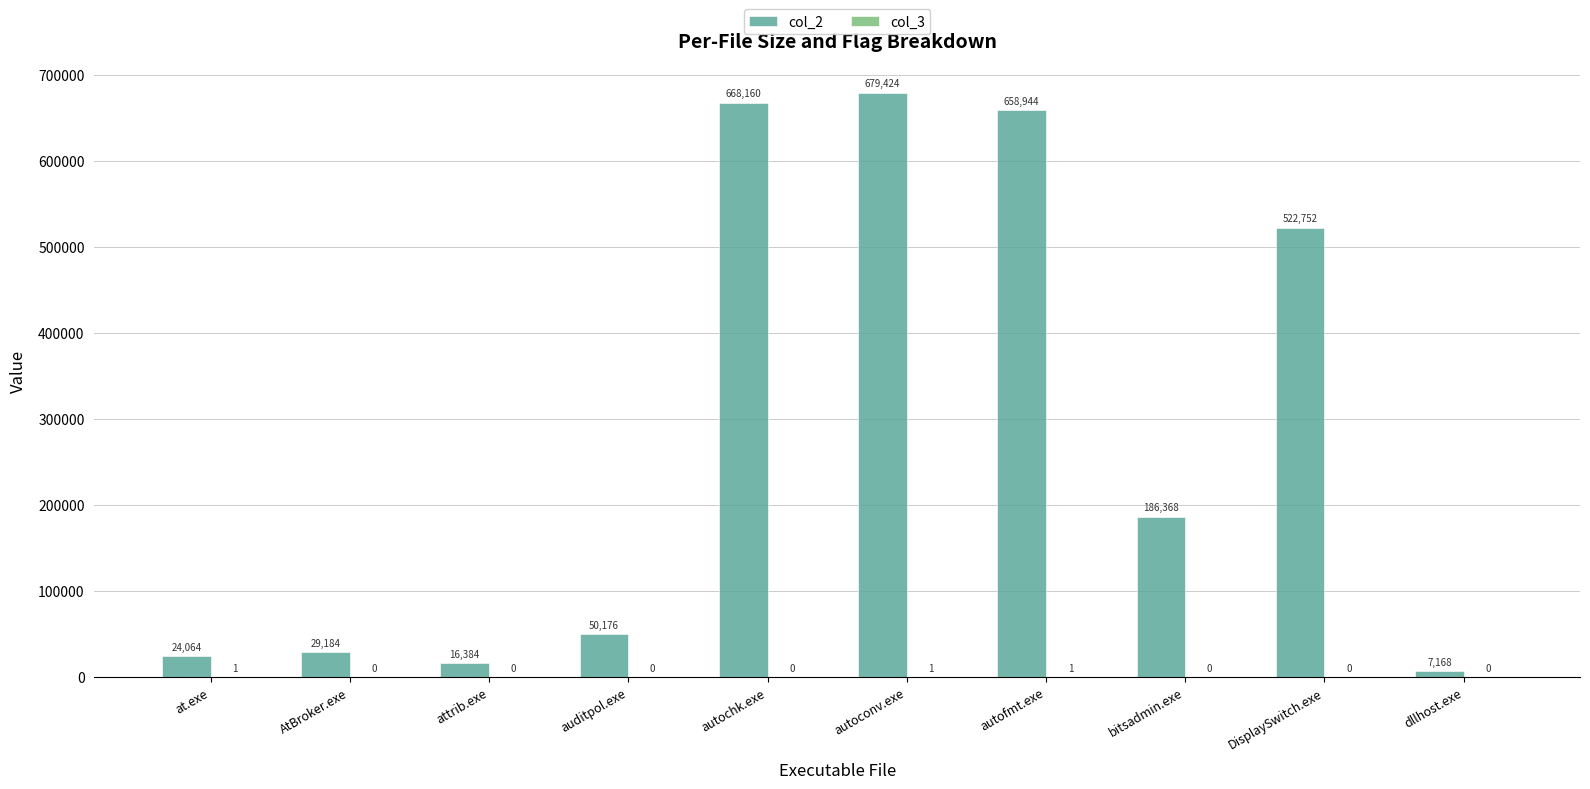

Which label corresponds to the largest value in the chart?

autoconv.exe